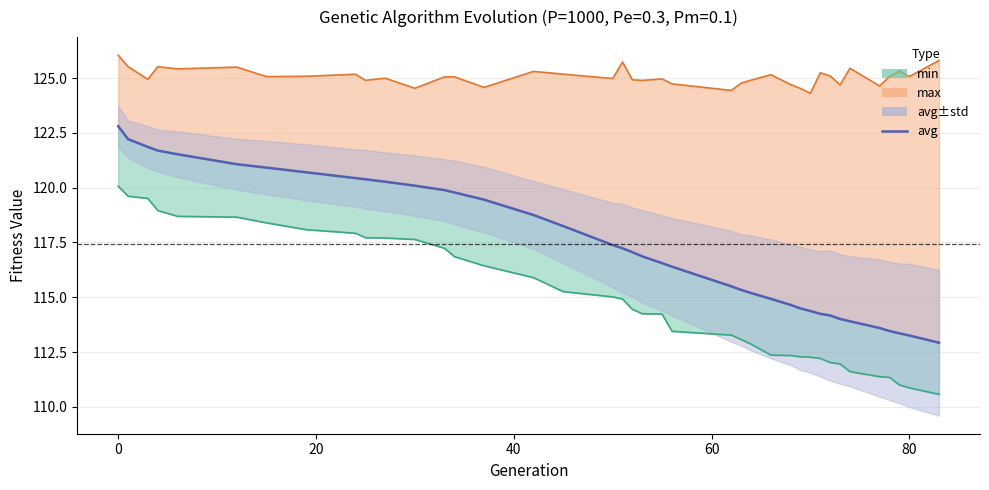

Which series has the largest range (max minus min)?

avg